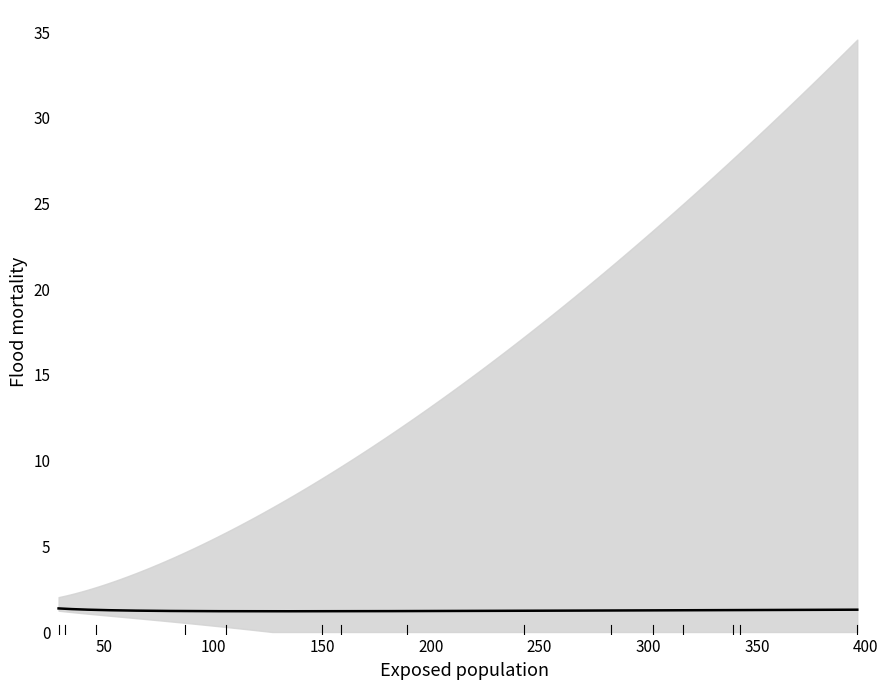

What is the average value?

1